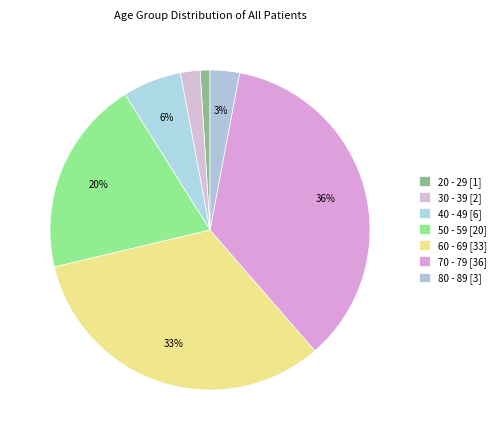

To the nearest percent, what is the average slice percentage?

14%